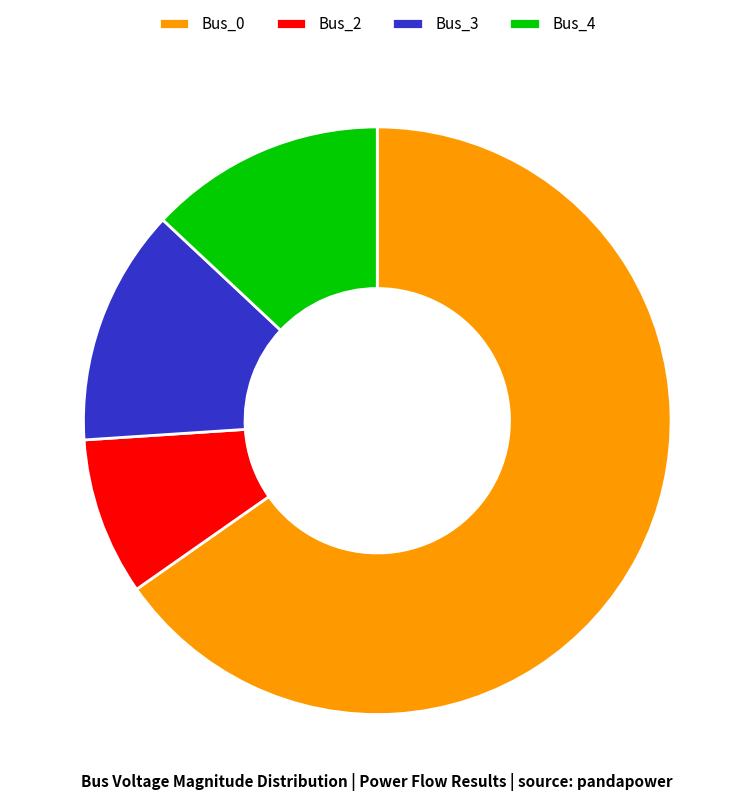

True or false: Bus_3 accounts for 2% of the total.

False